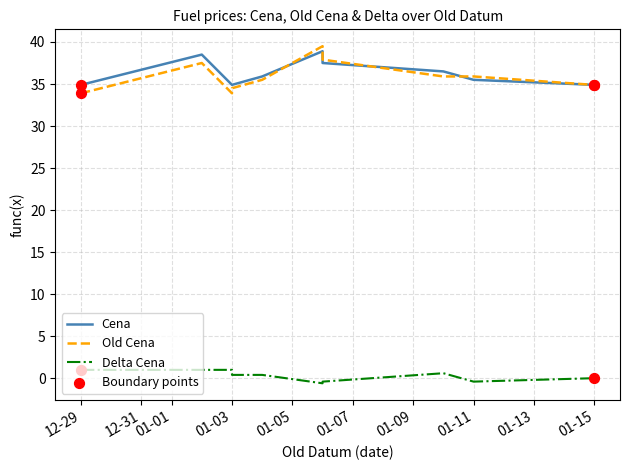

Which series contains the lowest Y value?

Delta Cena